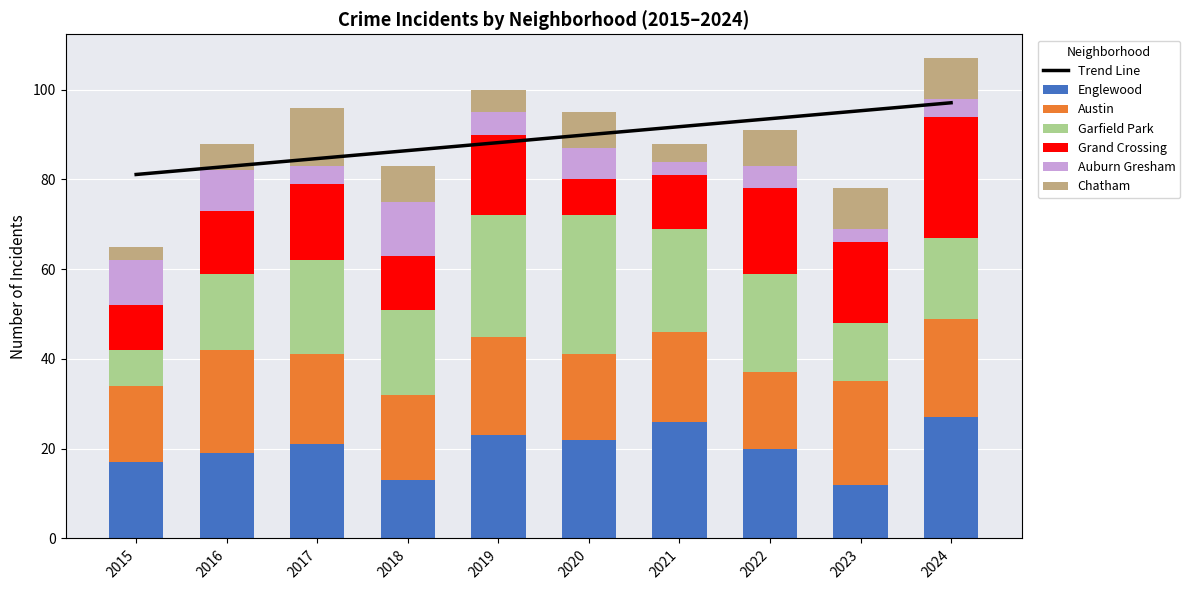

Does the chart contain any negative values?

No